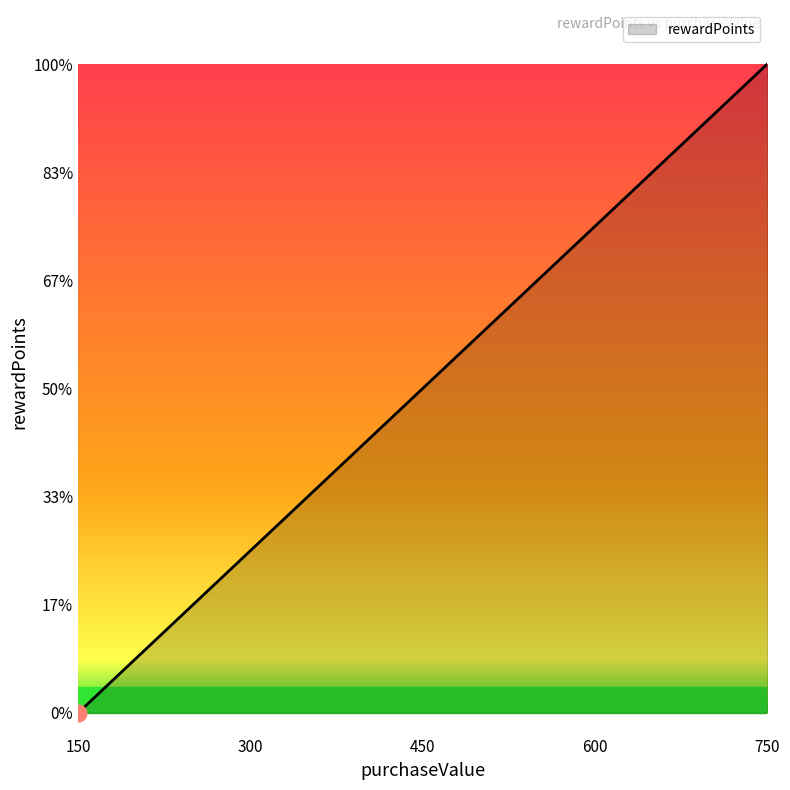

What is the sum of all values?

225